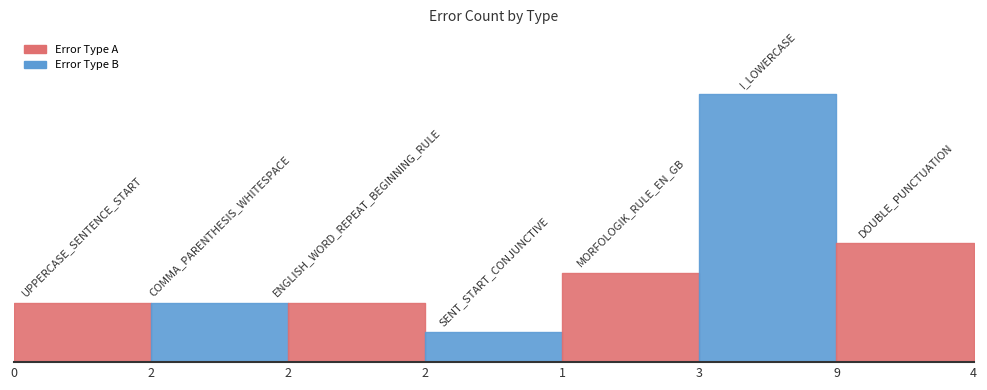

True or false: the data has more than 0 interior local peaks.

True